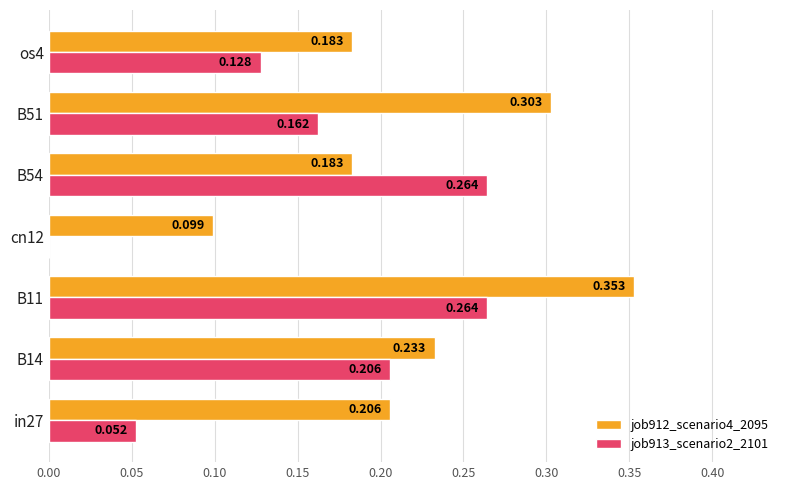

Is the value of job913_scenario2_2101 at cn12 greater than the value of job912_scenario4_2095 at B54?

No